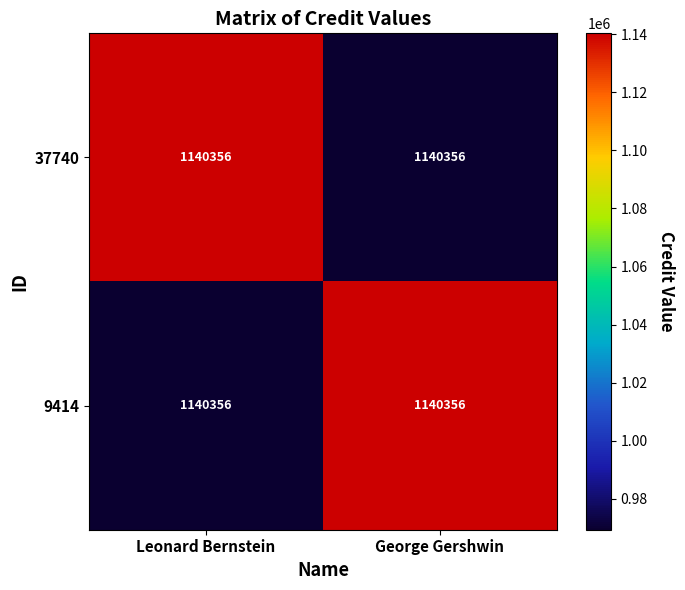

How many values in the 37740 series are below 1140356?

1